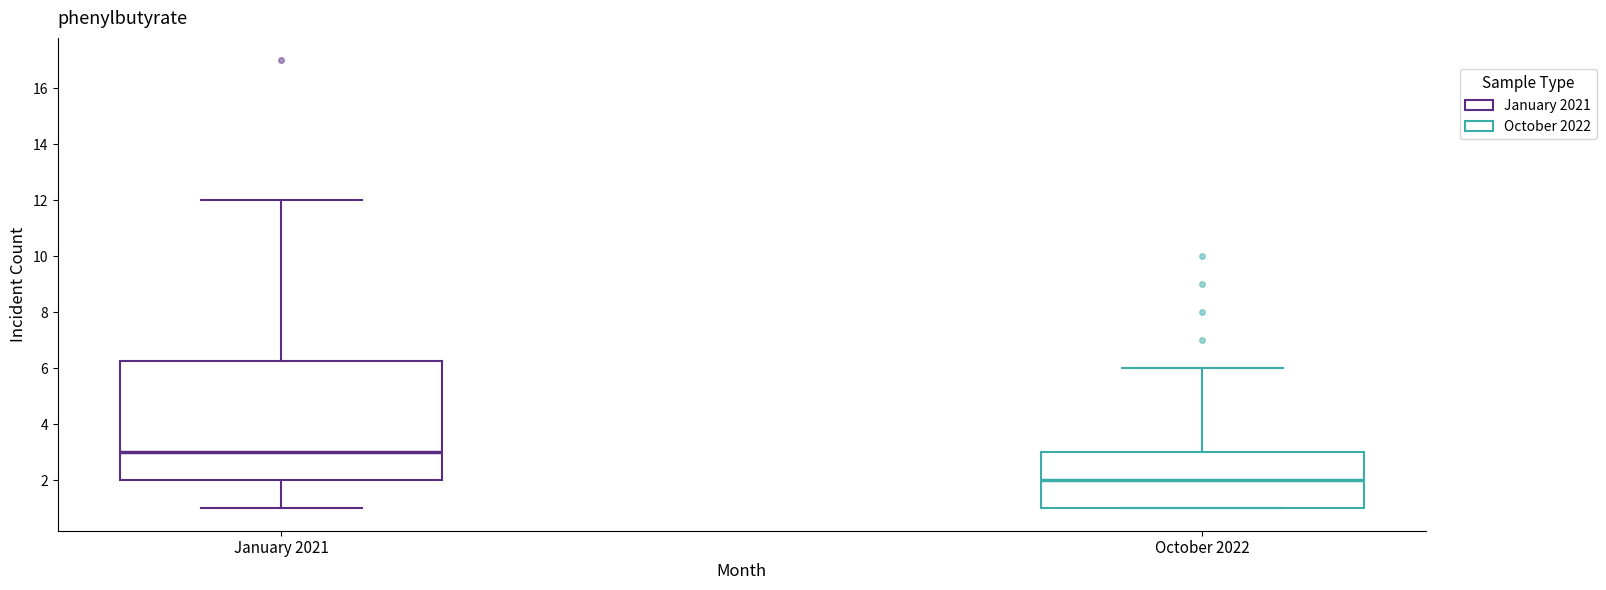

Comparing the boxes themselves (not the whiskers), which one is the tallest?

January 2021